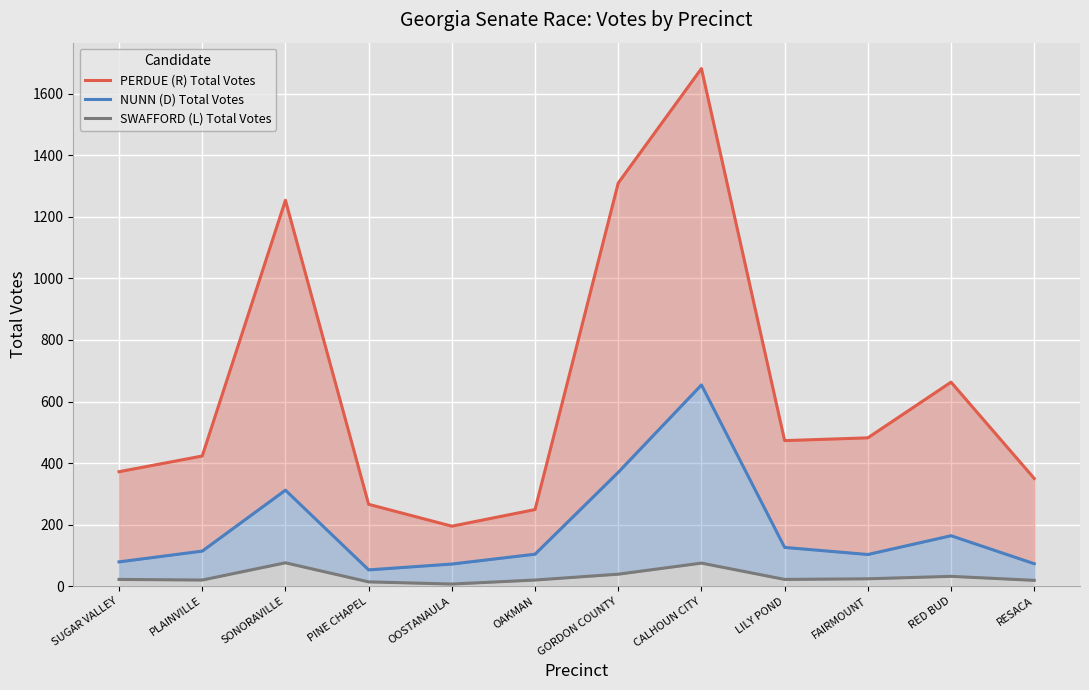

True or false: NUNN (D) Total Votes and SWAFFORD (L) Total Votes intersect in this chart.

False